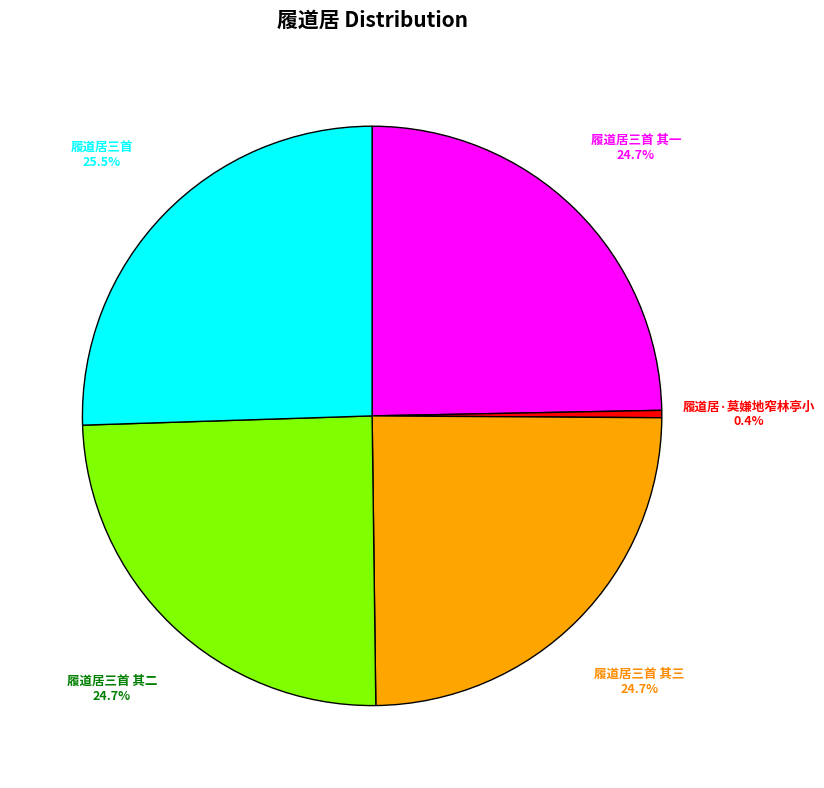

What percentage is NOT represented by 履道居三首 其二?

75.3%